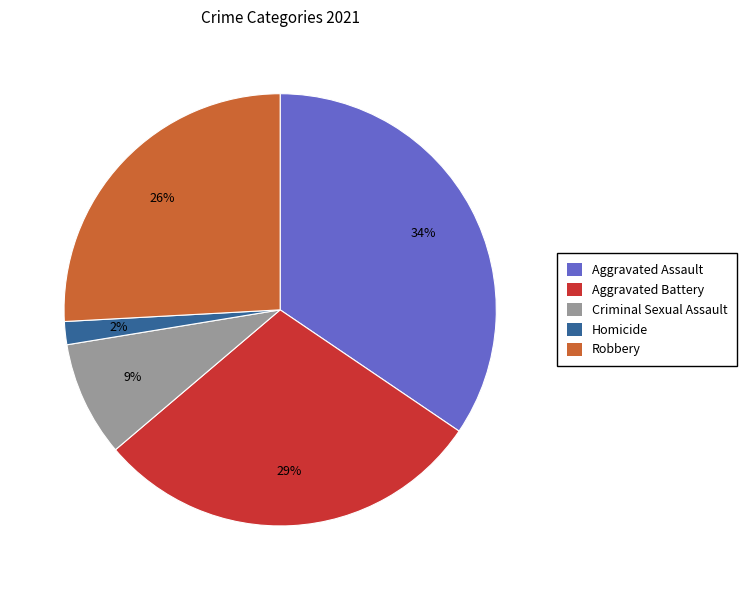

Which has a higher value, Aggravated Assault or Aggravated Battery?

Aggravated Assault